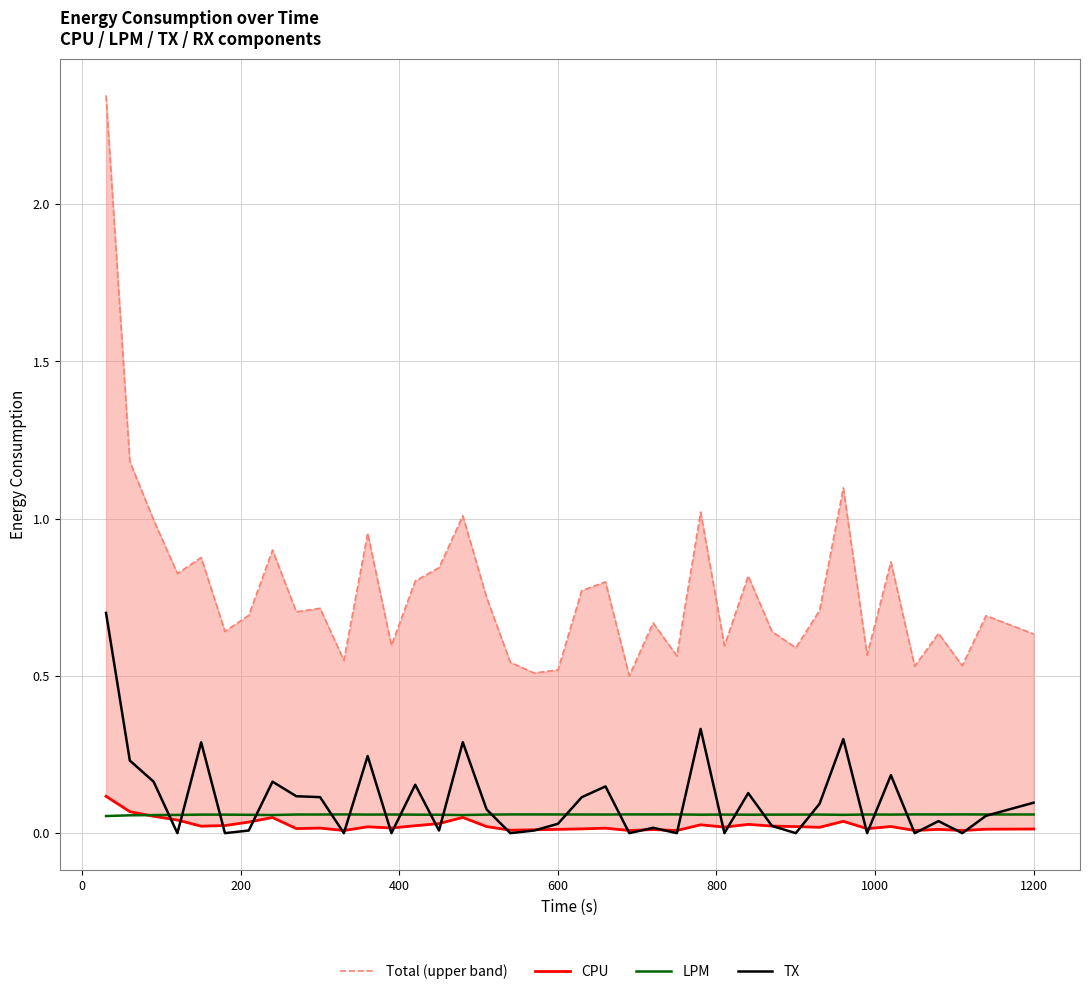

How many times do LPM and CPU cross each other?

1